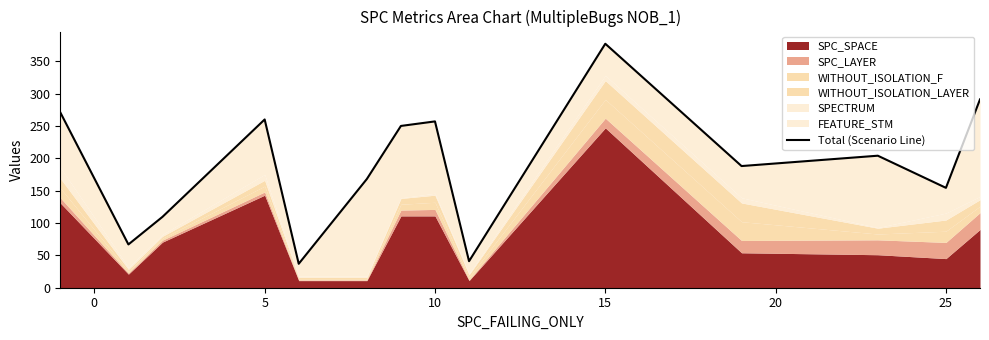

Reading left to right, what are all the values shown in this chart?

271.0	66.9	109.5	260.0	37.0	168.0	250.0	257.0	41.0	377.0	188.0	204.0	154.3	291.0